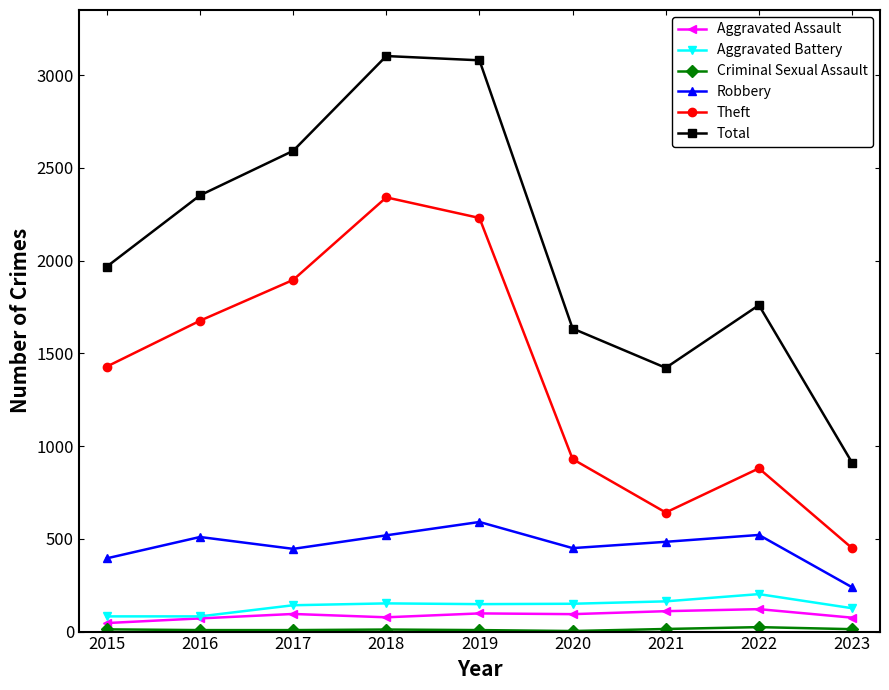

True or false: Theft has a value of 4050 at 2018.

False